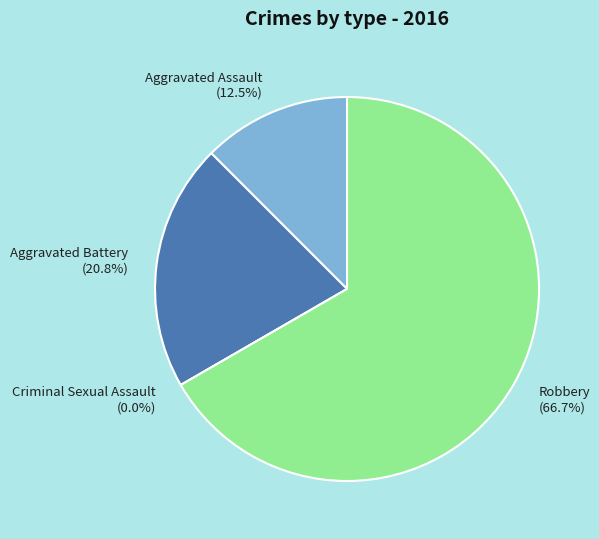

Rank the categories by value from lowest to highest.

Criminal Sexual Assault, Aggravated Assault, Aggravated Battery, Robbery